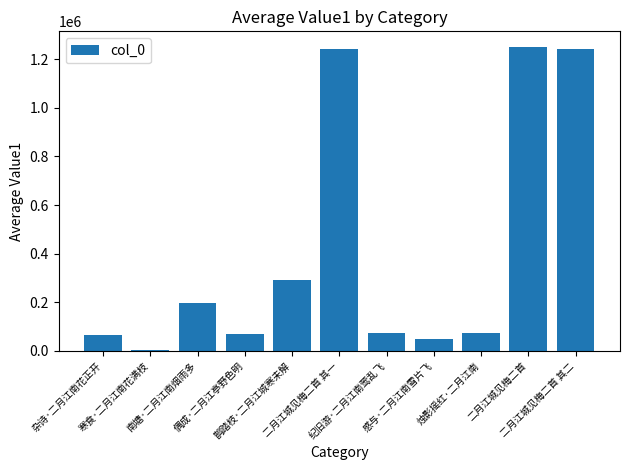

How many values are below 74058?

5